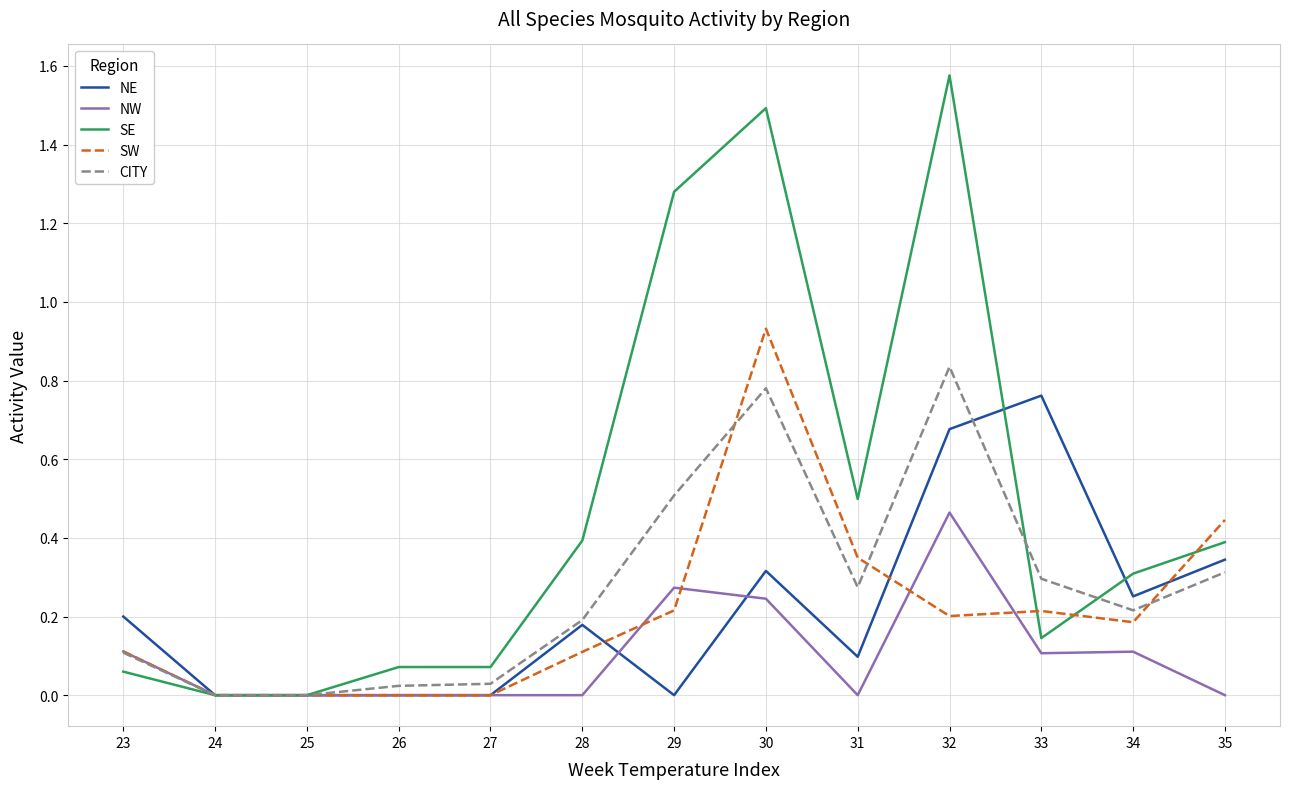

Which series has the largest range (max minus min)?

SE